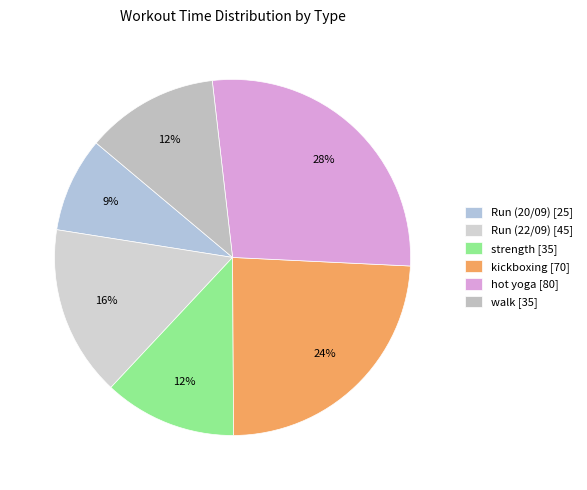

How many slices are in this pie chart?

6